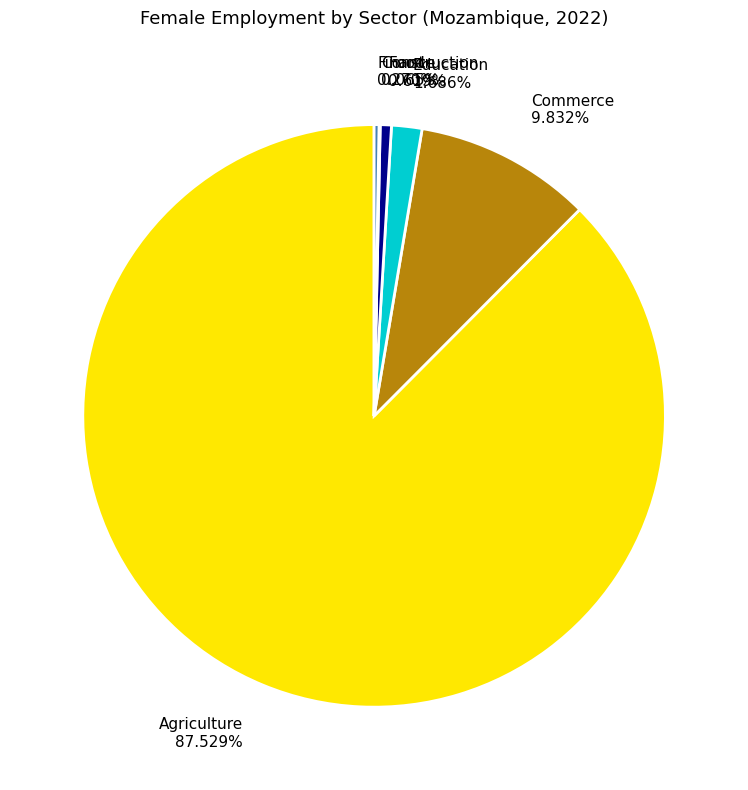

Is the sum of Education and Food greater than half?

No